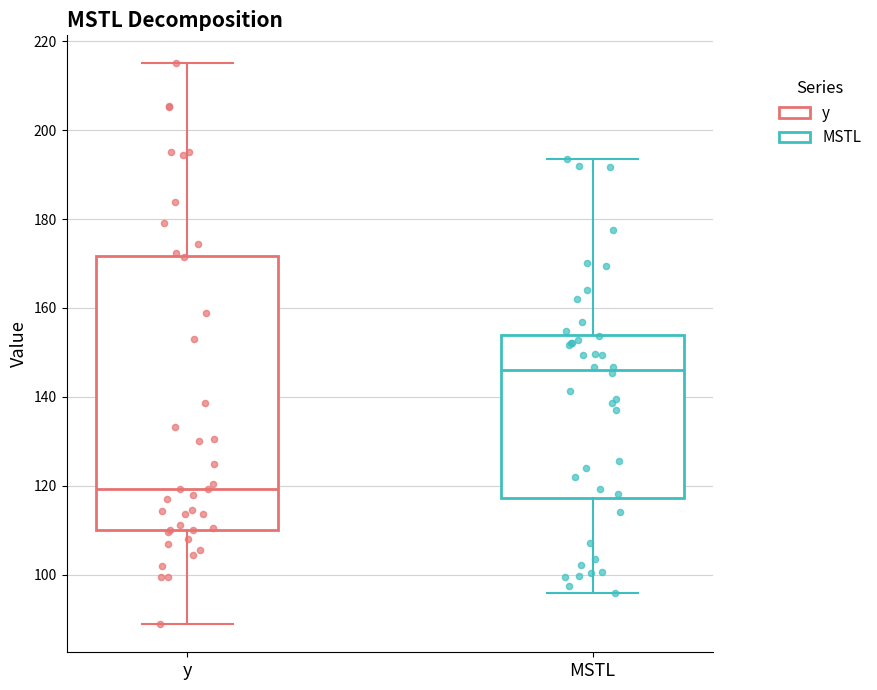

Where does the upper whisker of the box for y end on the y-axis? The values are not printed on the chart, so give them approximately, as read against the axis.

216